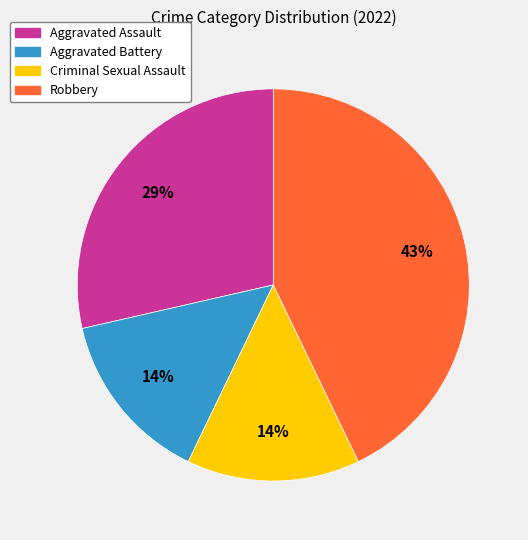

Is it true that Robbery is 37% of the pie?

False